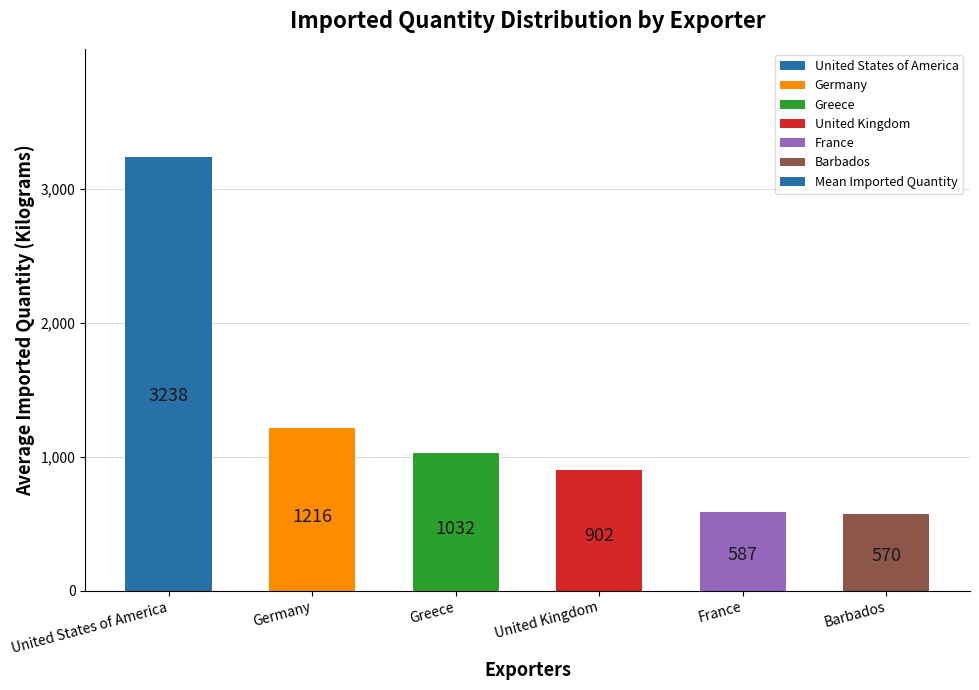

How many values are below 1032?

3